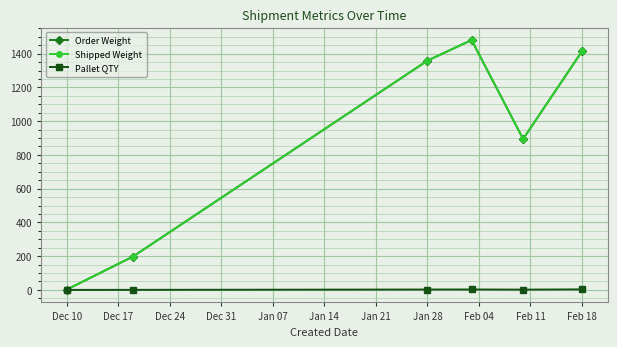

Does the chart have visible grid lines?

Yes